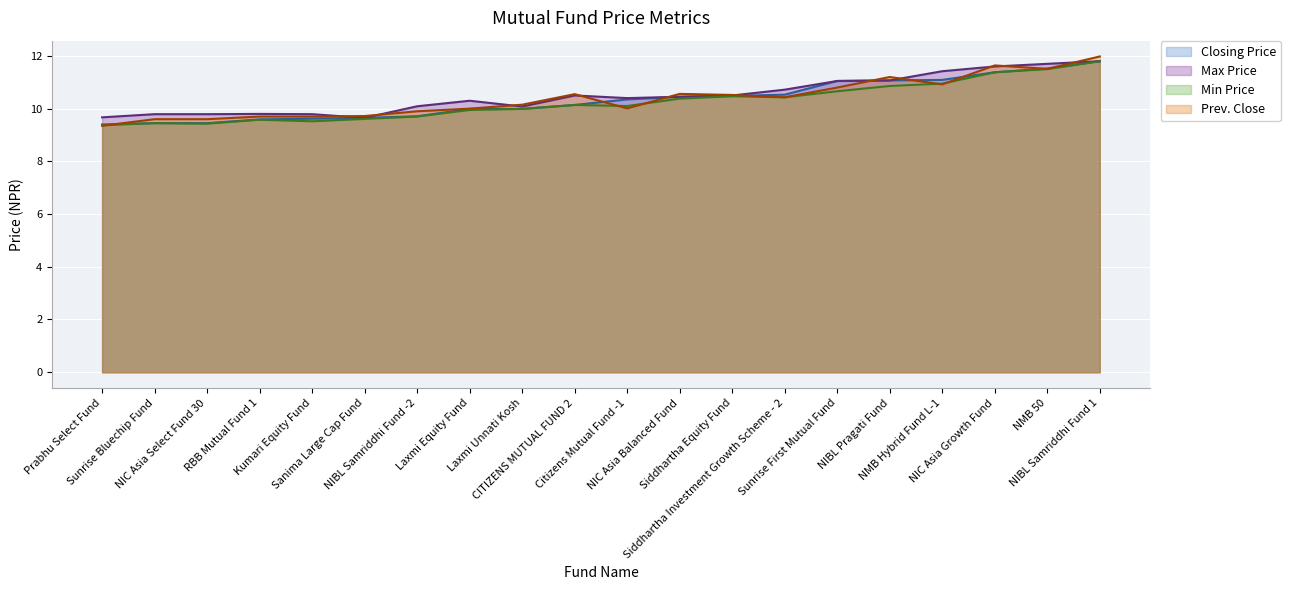

How many lines are shown in the chart?

4